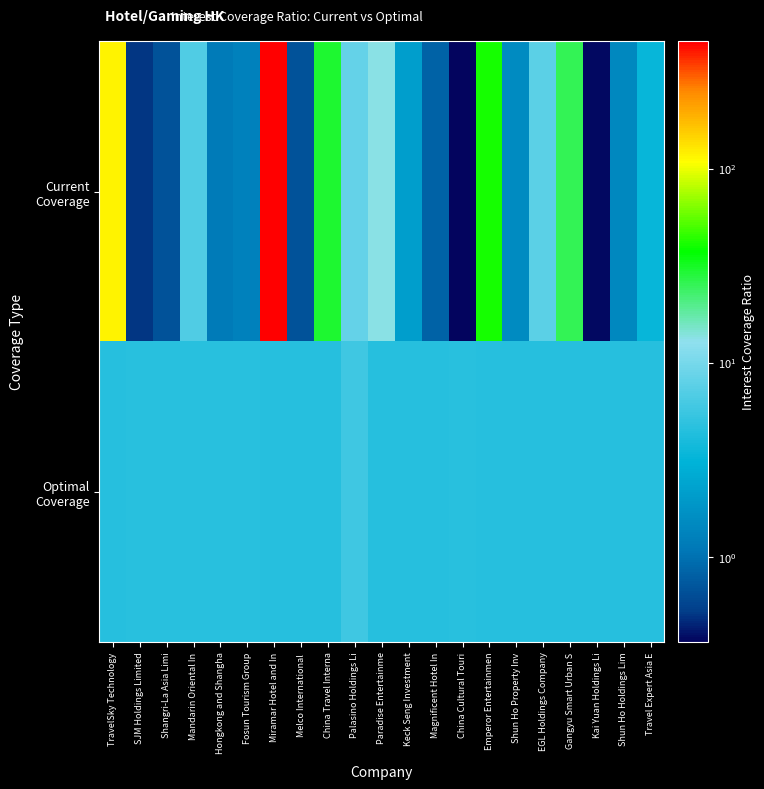

Between Palasino Holdings Li and Travel Expert Asia E, which is larger?

Palasino Holdings Li